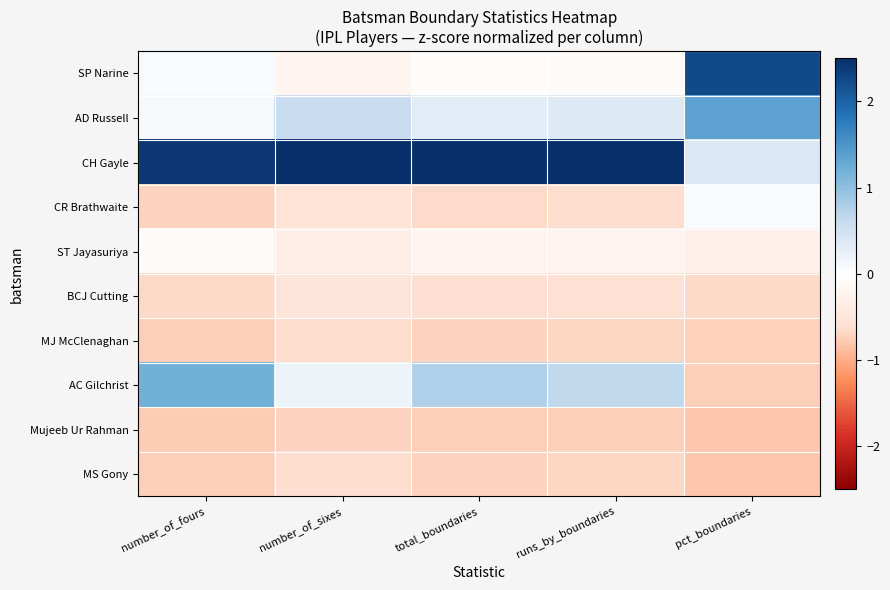

Between number_of_fours and pct_boundaries, which series saw the biggest shift?

SP Narine